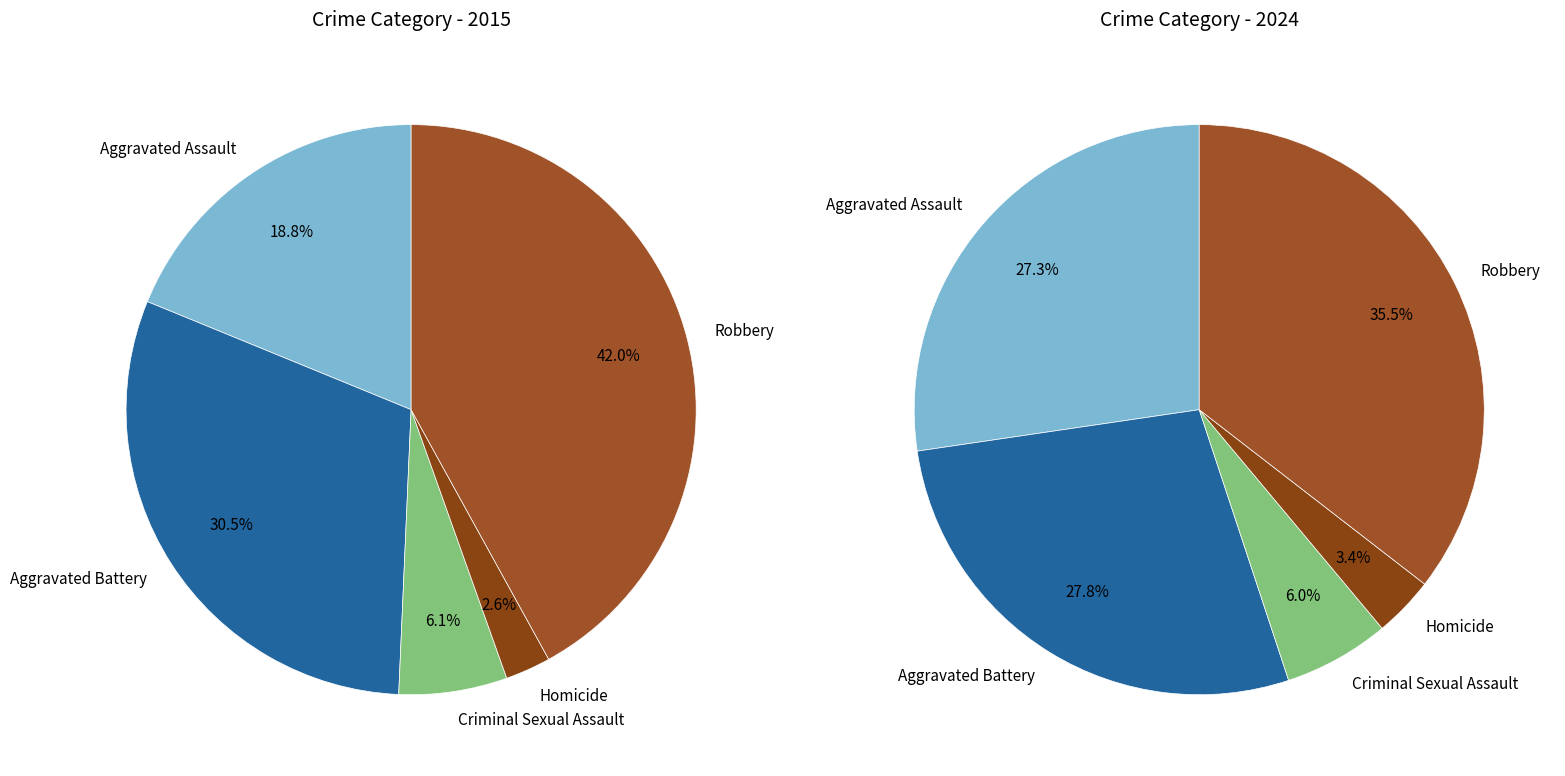

Rank the series by their maximum value, from highest to lowest.

values_2024, values_2015